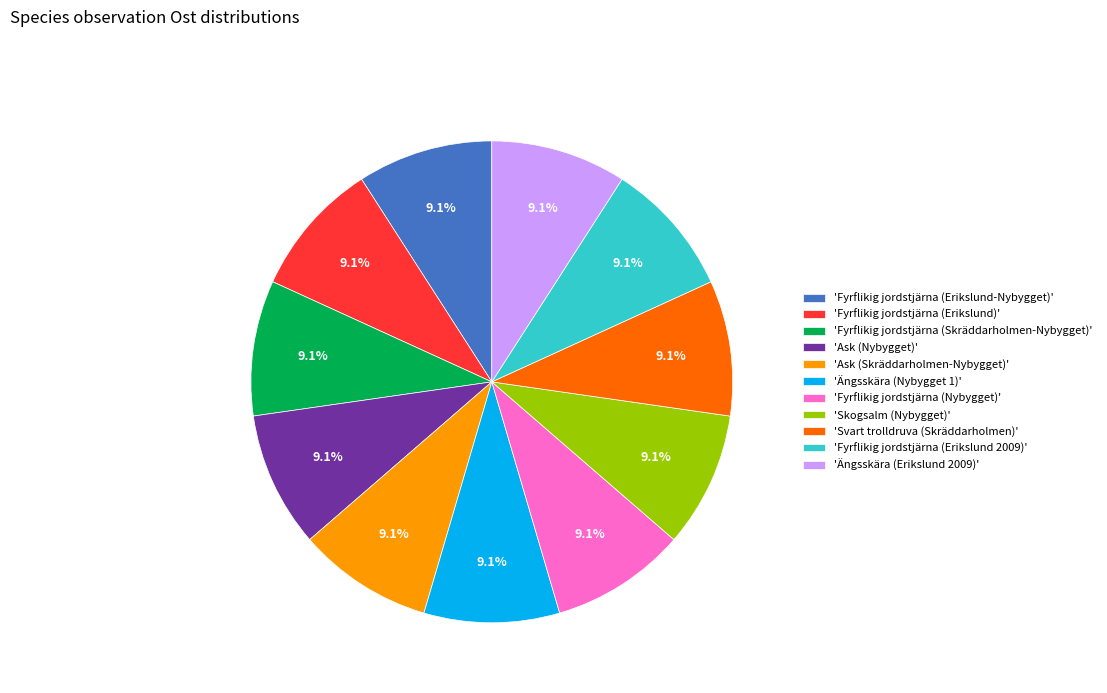

Approximately how many times larger is the value at 'Fyrflikig jordstjärna (Nybygget)' compared to 'Svart trolldruva (Skräddarholmen)'?

1.0